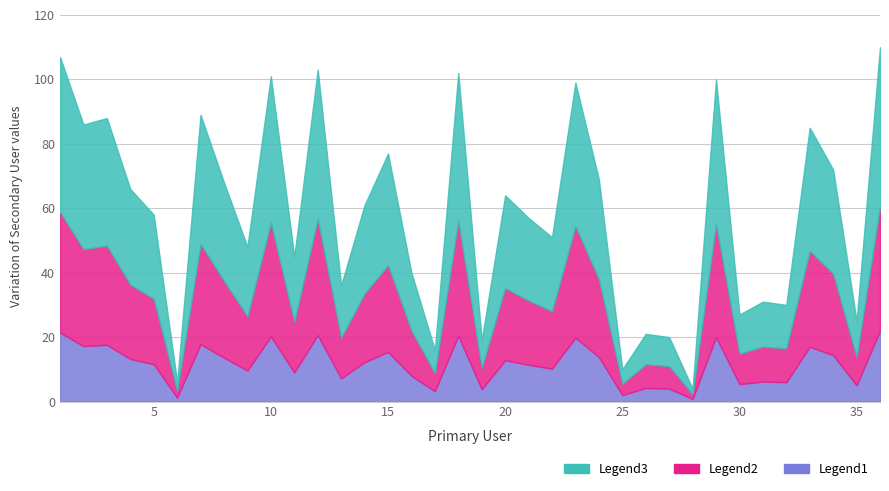

Rank the categories by value from lowest to highest.

28, 6, 25, 17, 19, 27, 26, 35, 30, 32, 31, 13, 16, 11, 9, 22, 21, 5, 14, 20, 4, 8, 24, 34, 15, 33, 2, 3, 7, 23, 29, 10, 18, 12, 1, 36